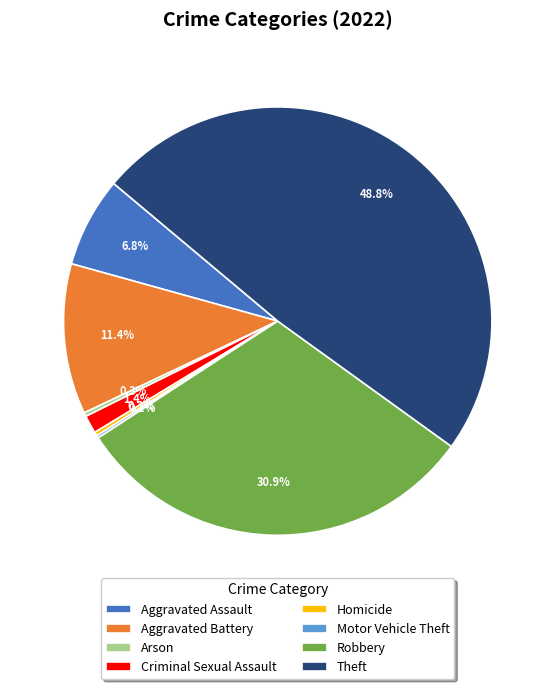

True or false: Arson accounts for 6% of the total.

False